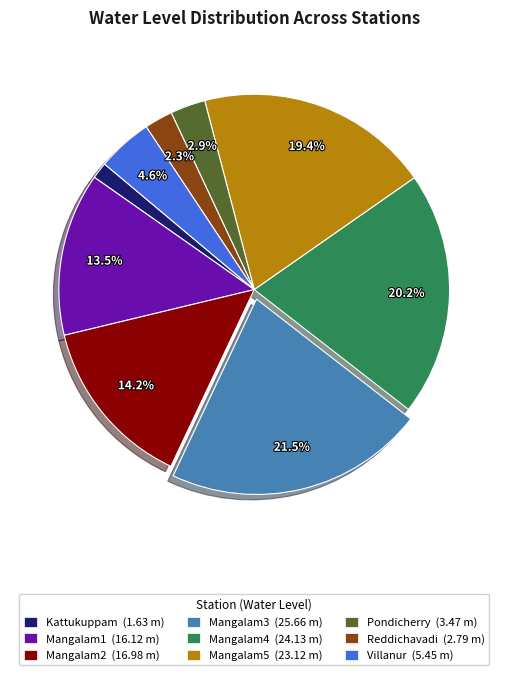

What percentage do Mangalam4 and Mangalam2 together represent?

34.4%